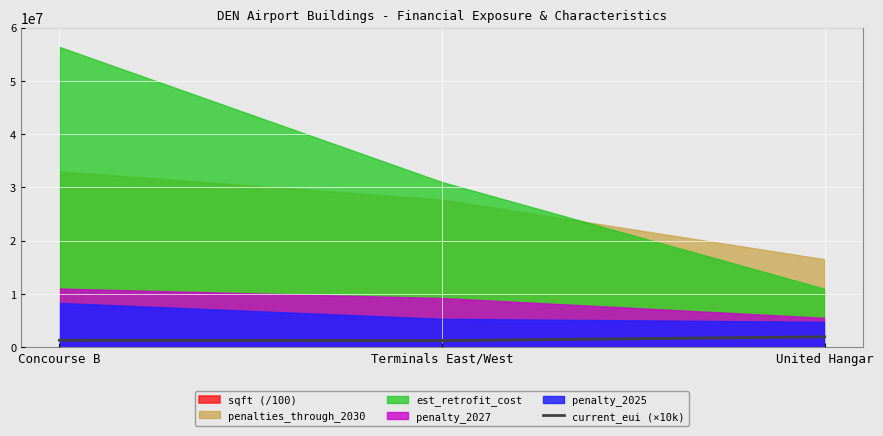

What is the value of the 2nd point from the left?

1211000